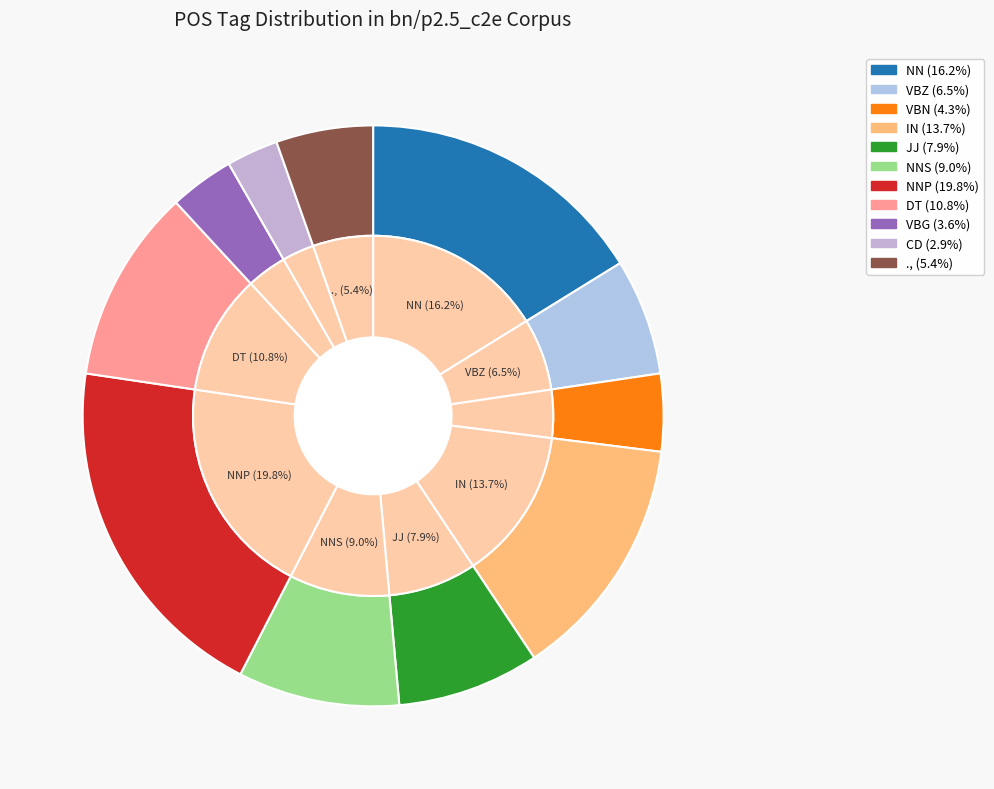

Which has a higher value, VBG or JJ?

JJ